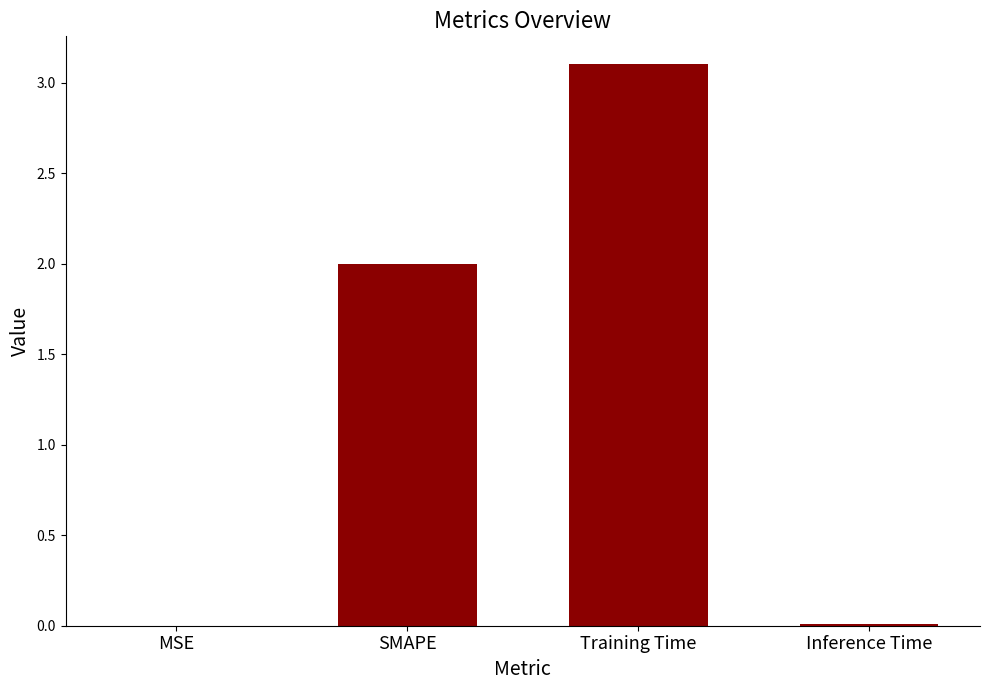

What is the greatest value displayed?

3.1